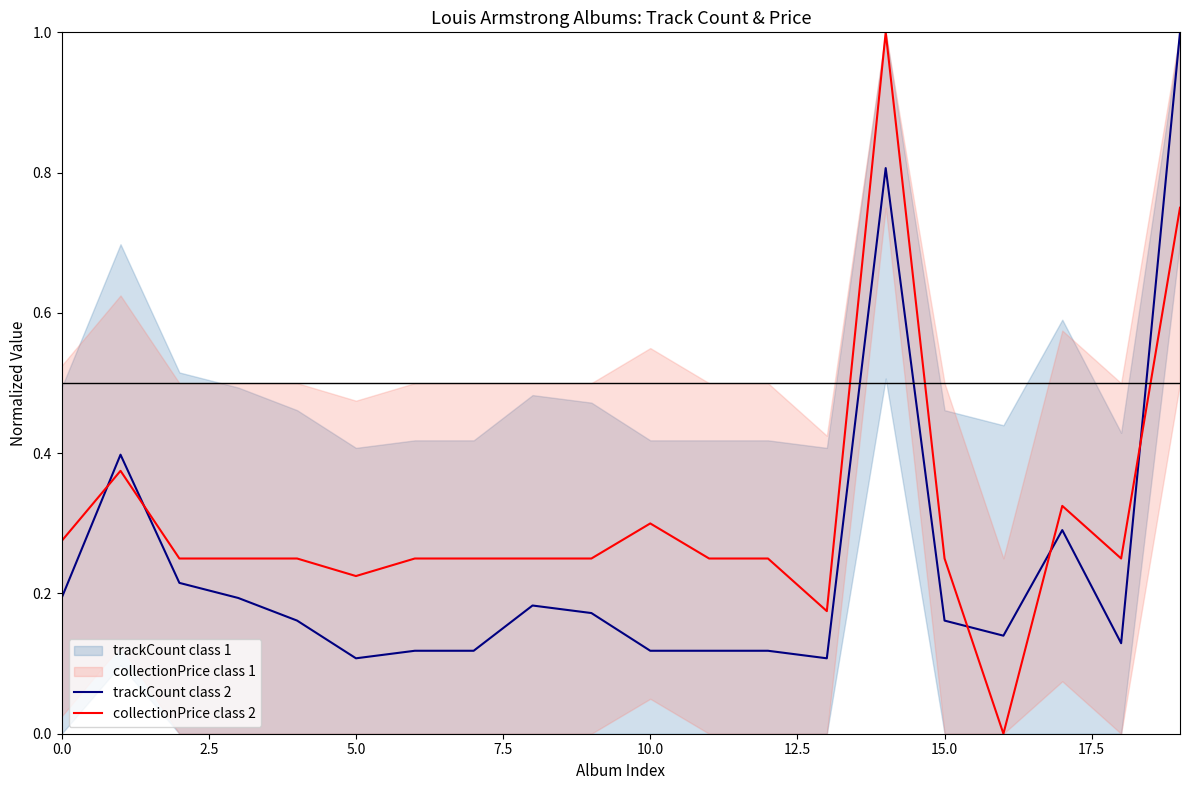

After their last crossing, which series has the higher values: trackCount class 2 or collectionPrice class 2?

trackCount class 2